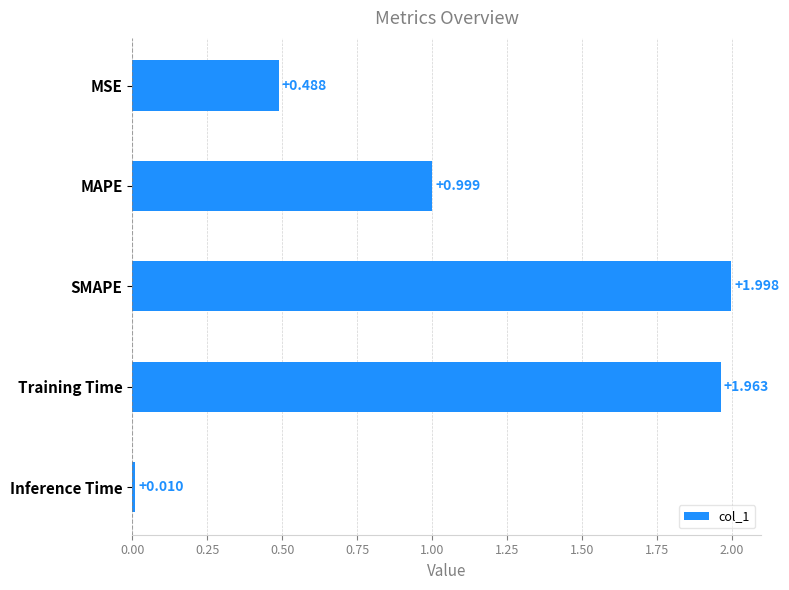

Rank the categories by value from lowest to highest.

Inference Time, MSE, MAPE, Training Time, SMAPE